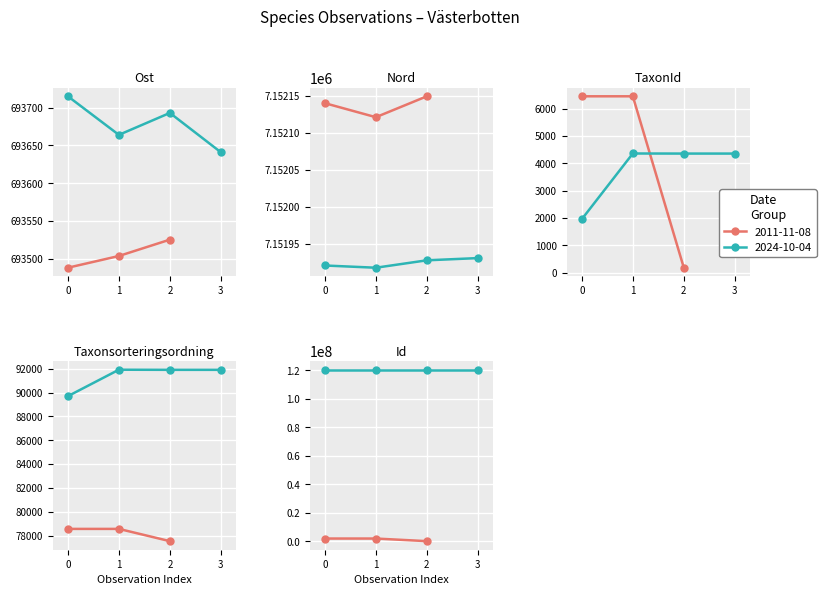

What is the total value across all series at 2024-10-04?

128358959.0